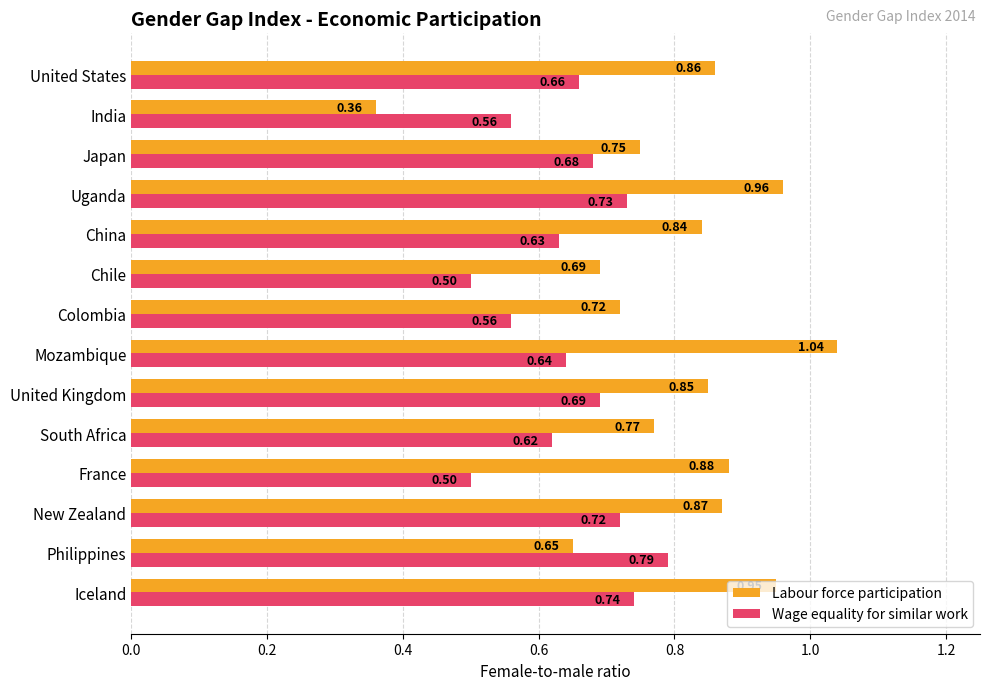

Which category has the highest value in the Wage equality for similar work series?

Philippines